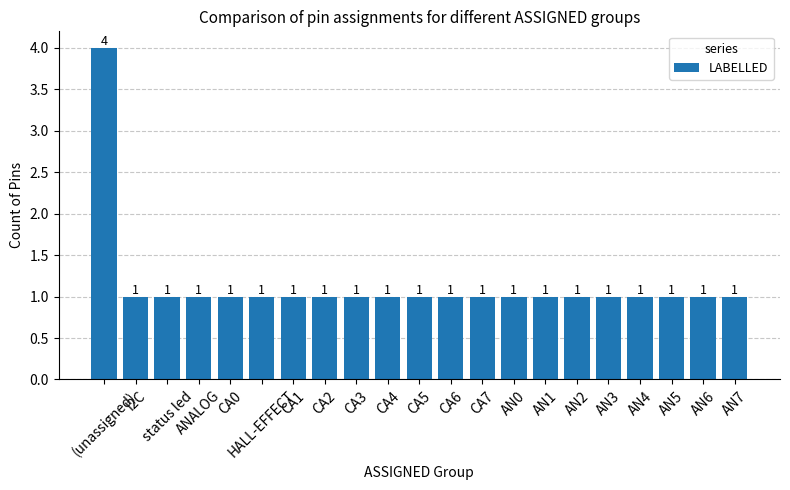

What is the maximum value shown in the chart?

4